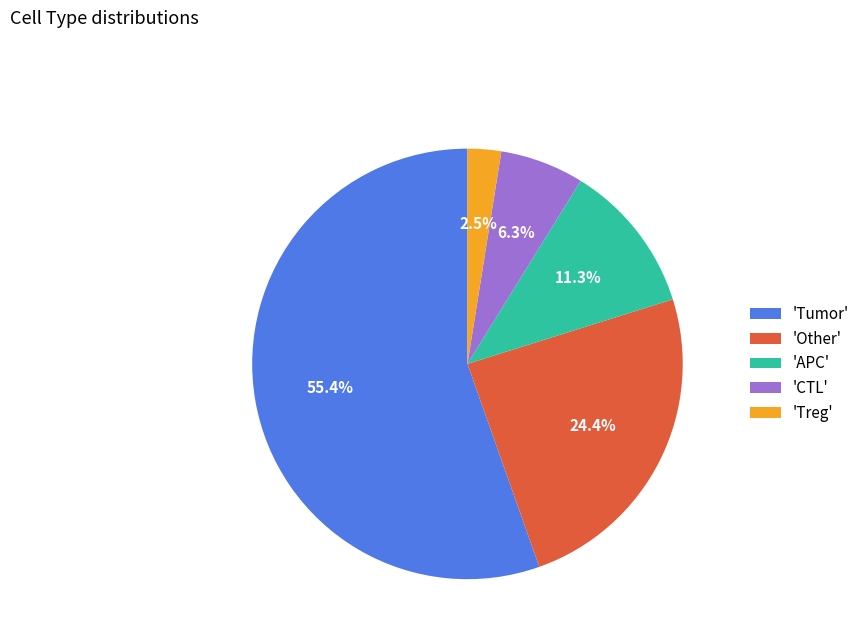

Which category has the biggest portion of the pie?

'Tumor'